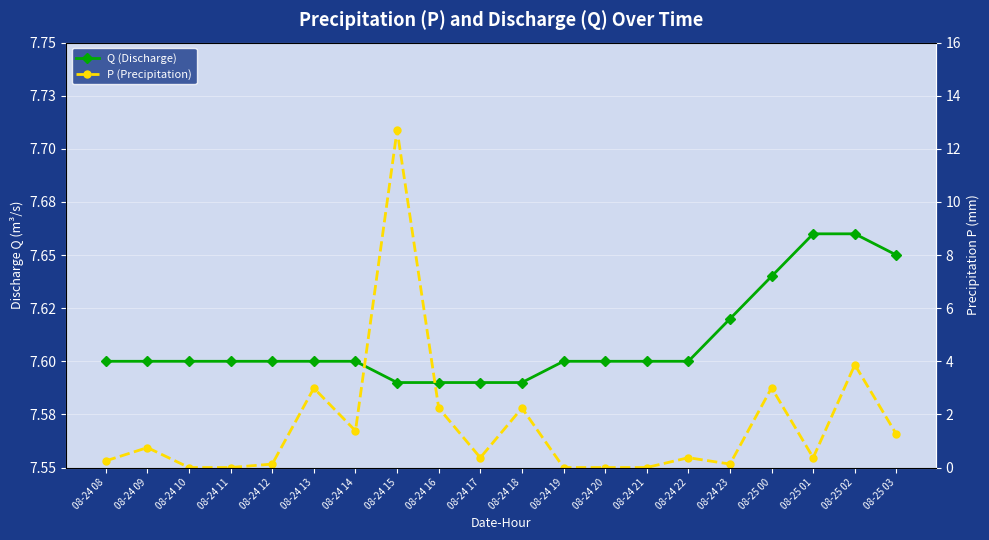

Between 08-24 21 and 08-25 00, which is larger?

08-25 00